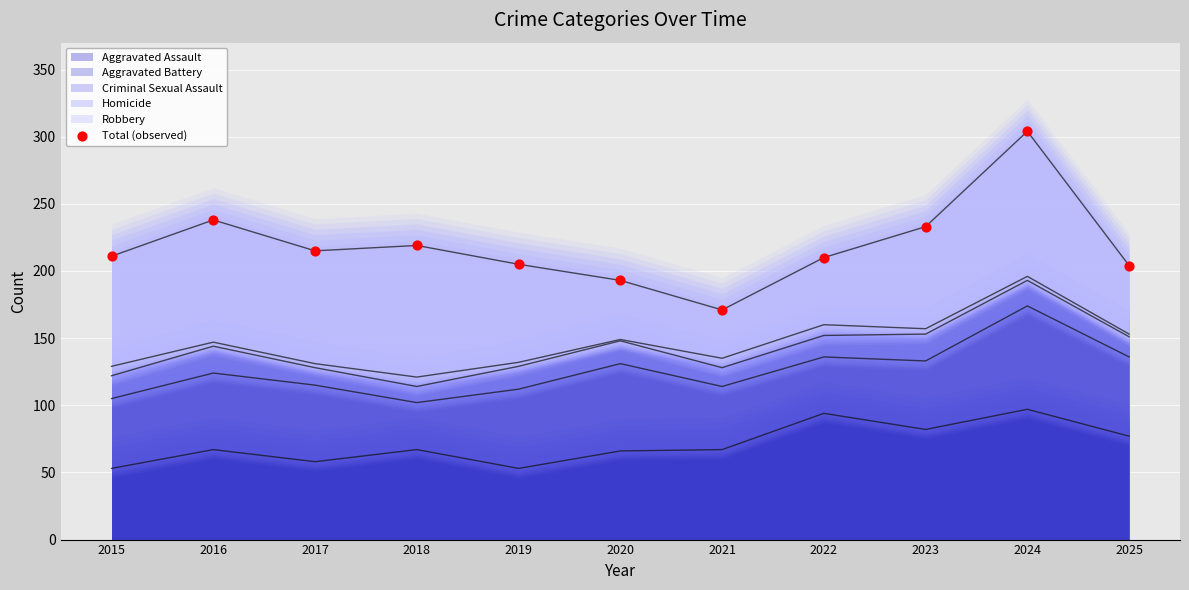

What is the change in value from 2019 to 2022?

+5